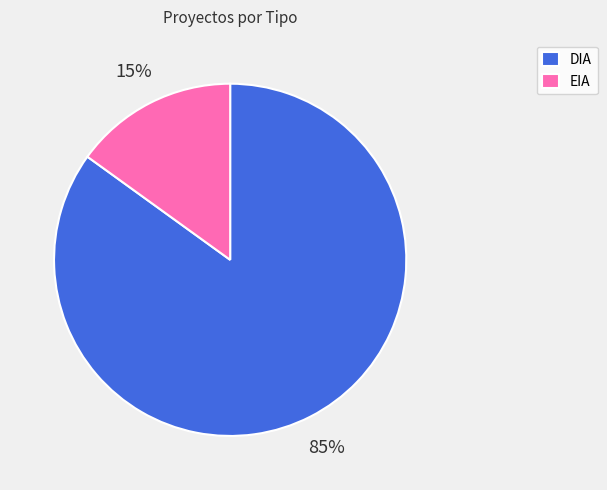

Rank the categories by value from lowest to highest.

EIA, DIA